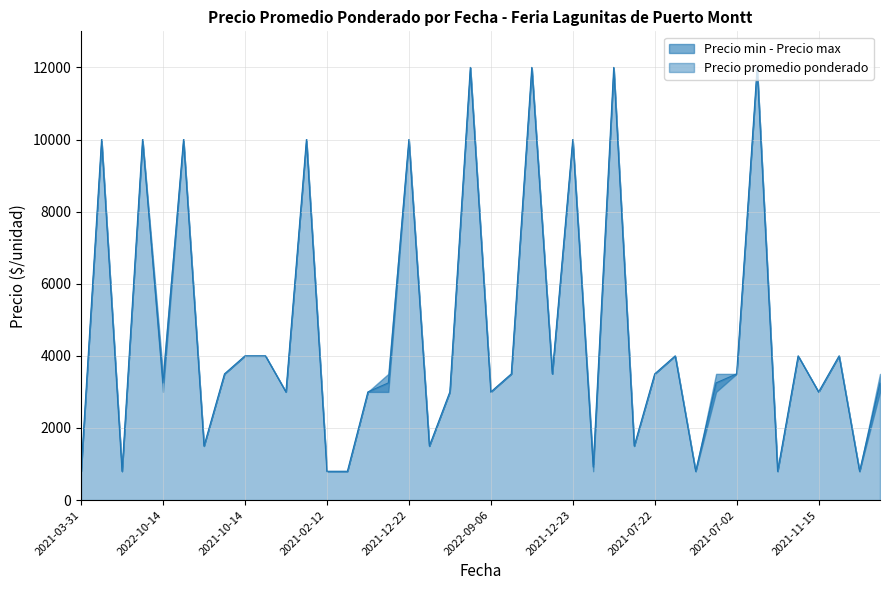

What is the label of the 13th point from the left?

2021-02-12